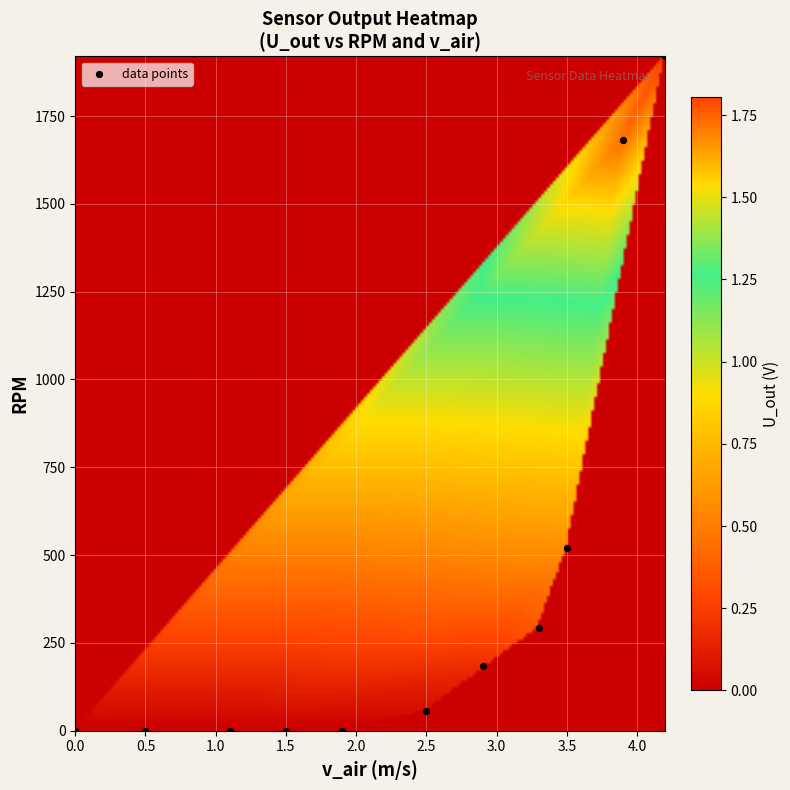

What Y value in the scatter plot is closest to 960?

521.5